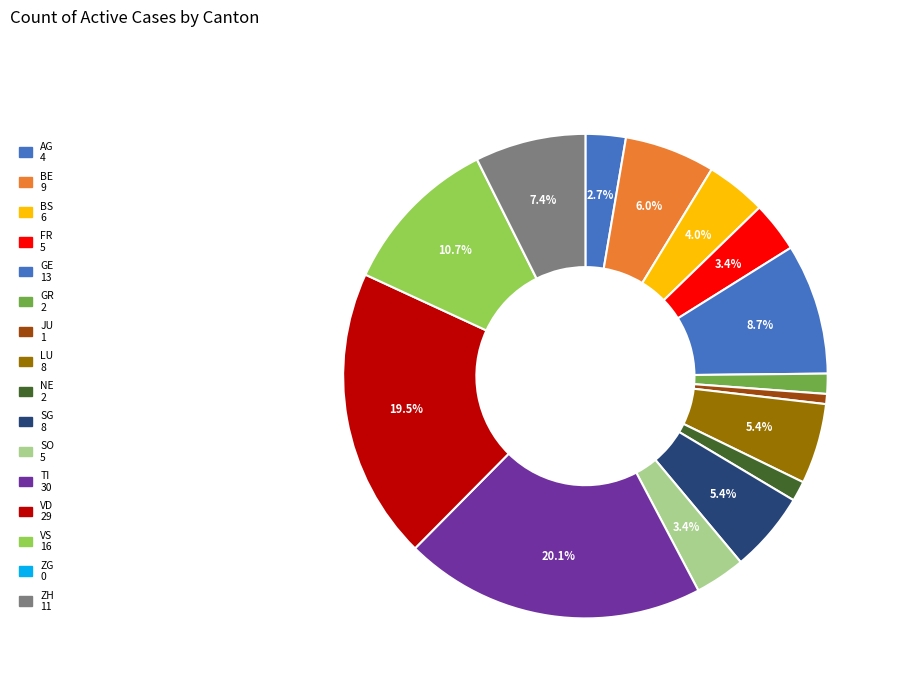

The BS slice represents 4% of the pie. True or false?

True